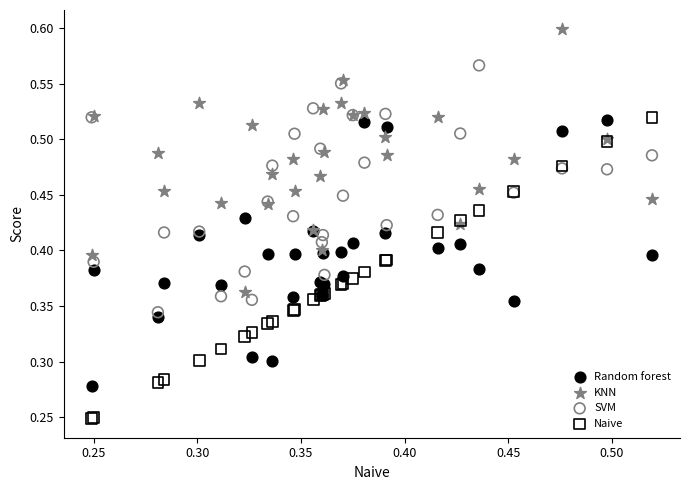

Which series reaches the minimum Y coordinate?

Naive